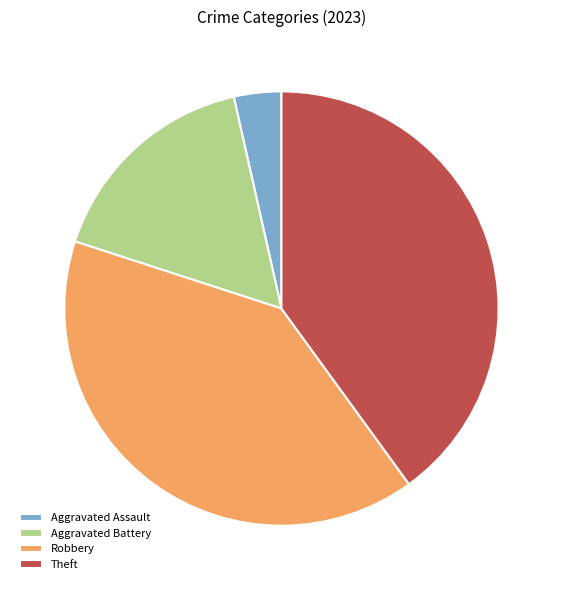

How many segments does this pie chart have?

4